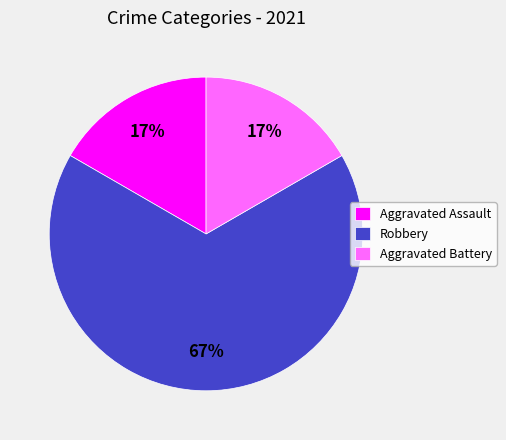

Do Aggravated Assault and Aggravated Battery together represent more than half of the pie?

No